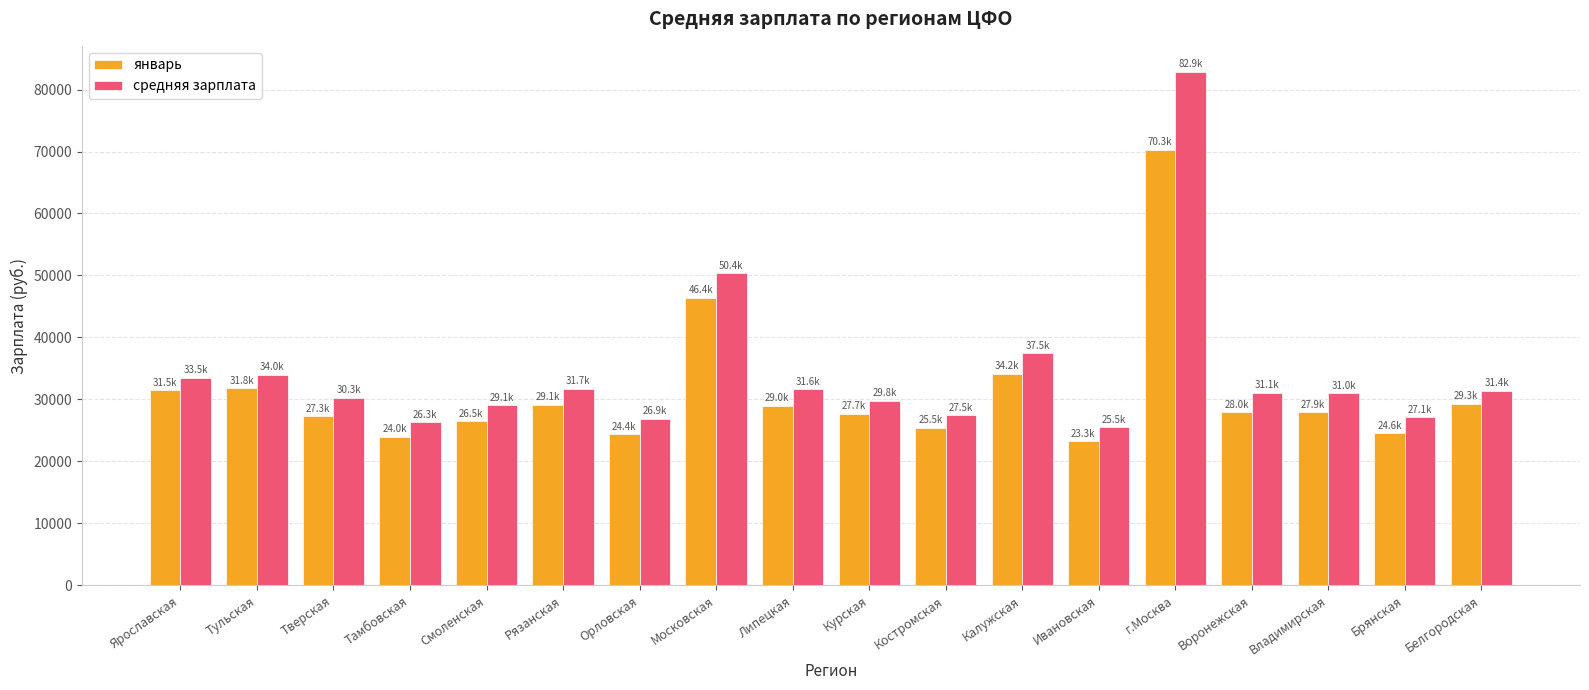

Rank the series by their maximum value, from highest to lowest.

средняя зарплата, январь